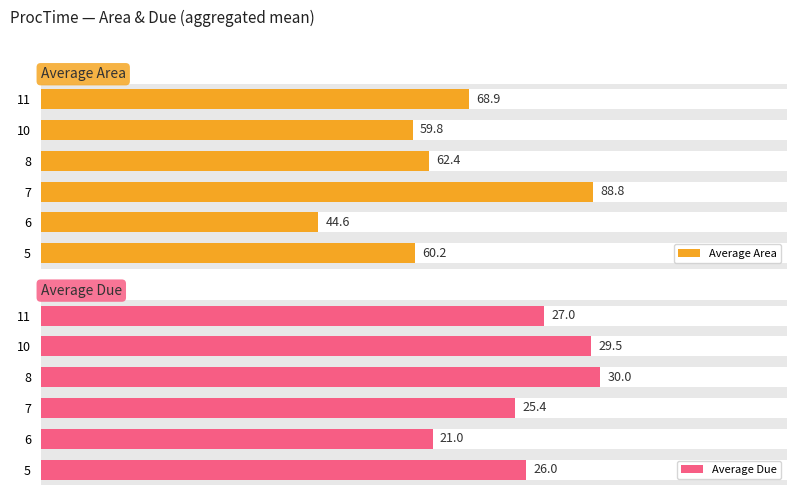

What is the lowest value of the Average Due series?

21.0